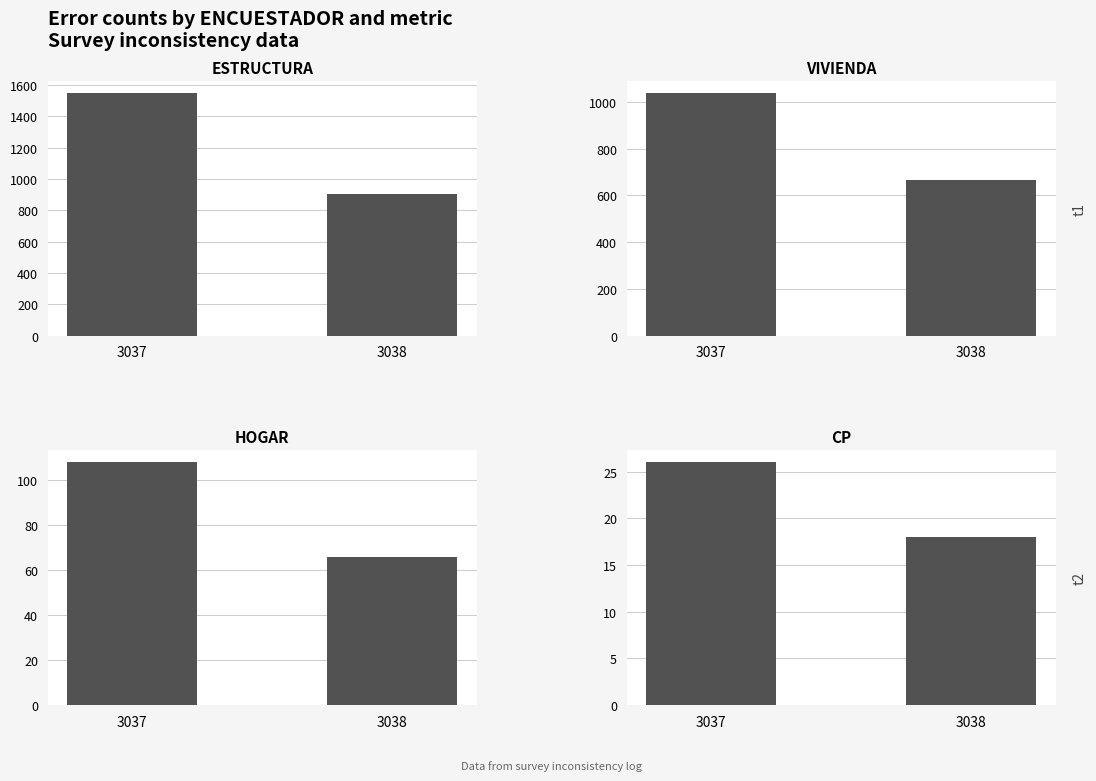

What is the minimum value shown in the chart?

18